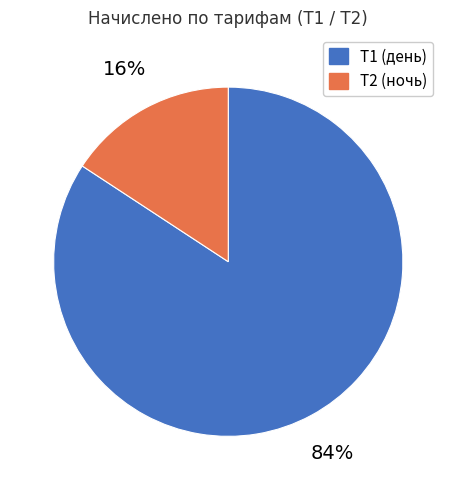

To the nearest percent, what is the combined percentage of Т2 (ночь) and Т1 (день)?

100%